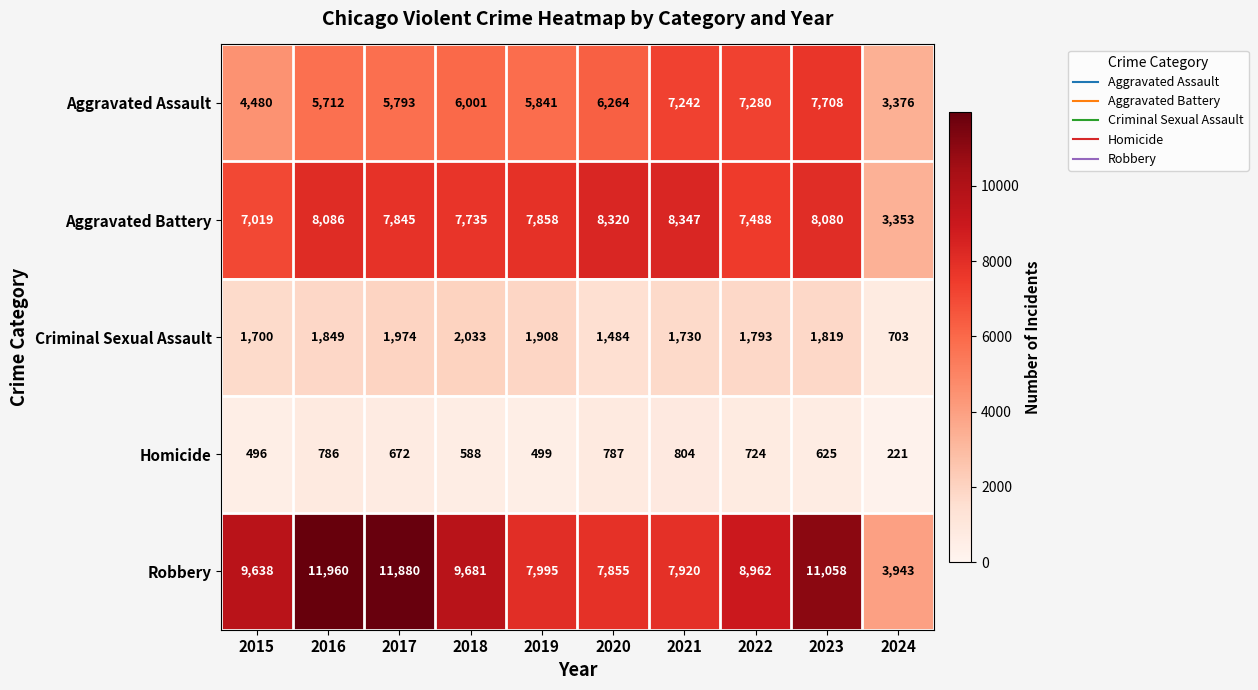

How many categories are shown in the chart?

10